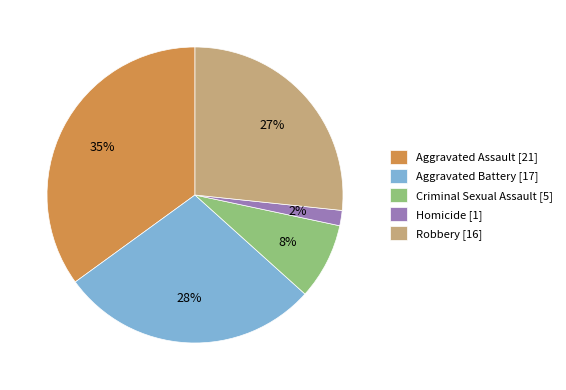

What is the ratio of the value at Aggravated Battery [17] to the value at Aggravated Assault [21]?

0.8